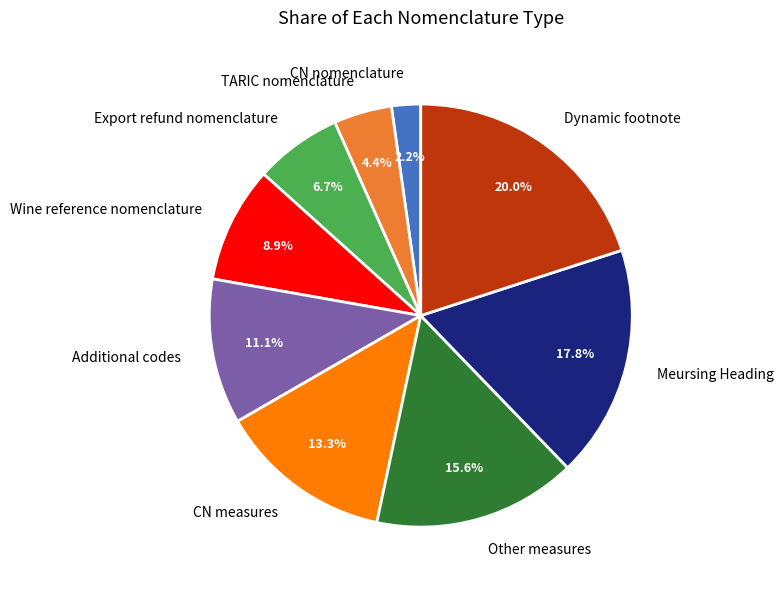

What percentage is the Dynamic footnote slice, to the nearest percent?

20%